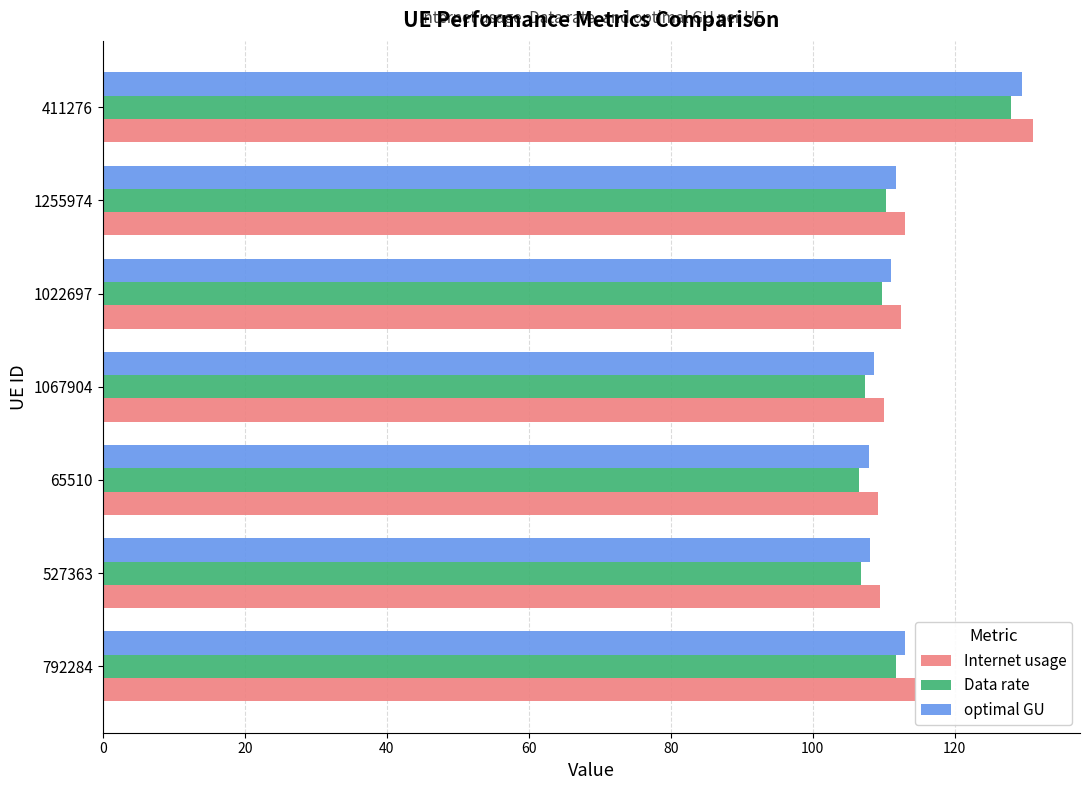

What is the total value across all series at 411276?

388.5